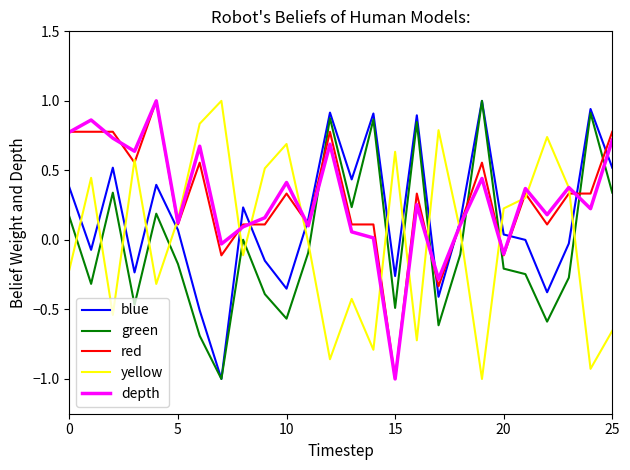

True or false: depth has more than 1 points higher than both neighbors.

True